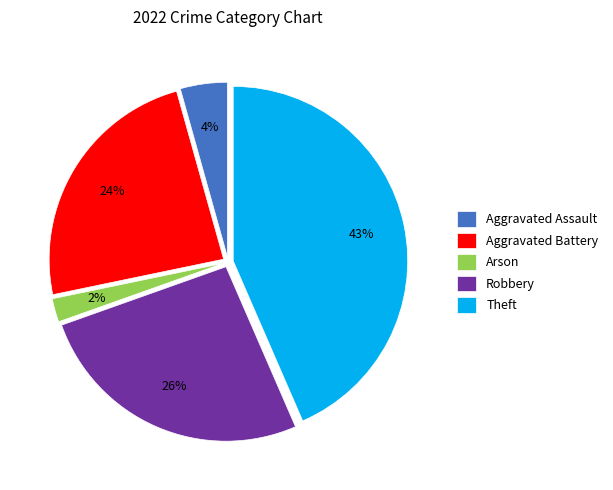

What is the ratio of the value at Aggravated Assault to the value at Theft?

0.1